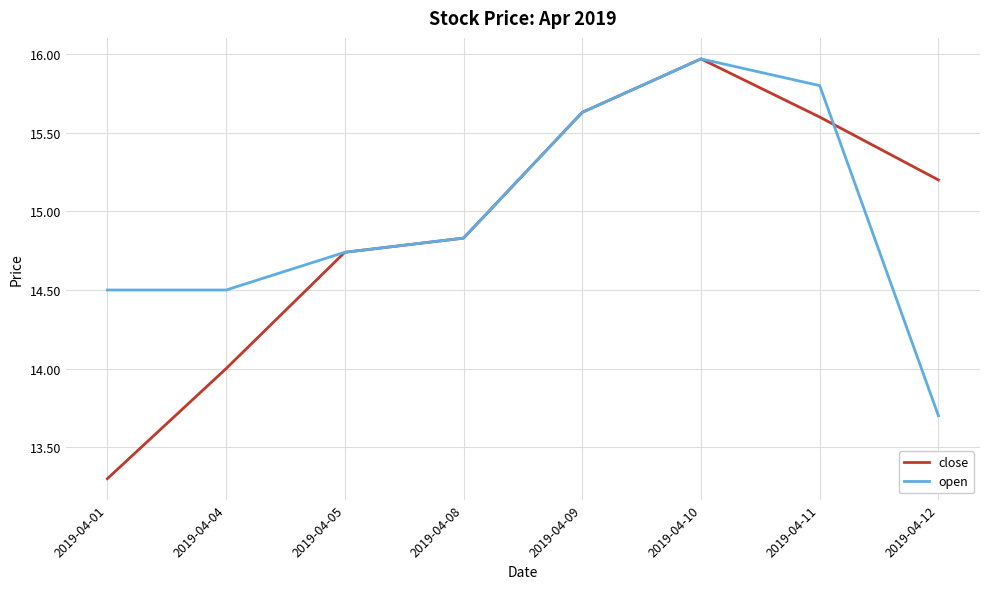

At 2019-04-11, list the series in order from smallest to largest.

close, open